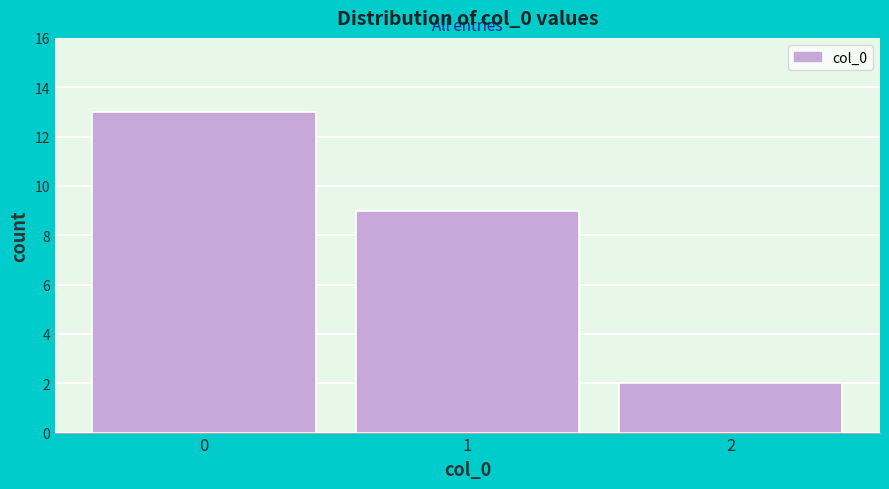

Reading left to right, extract all data points from this chart.

13	9	2